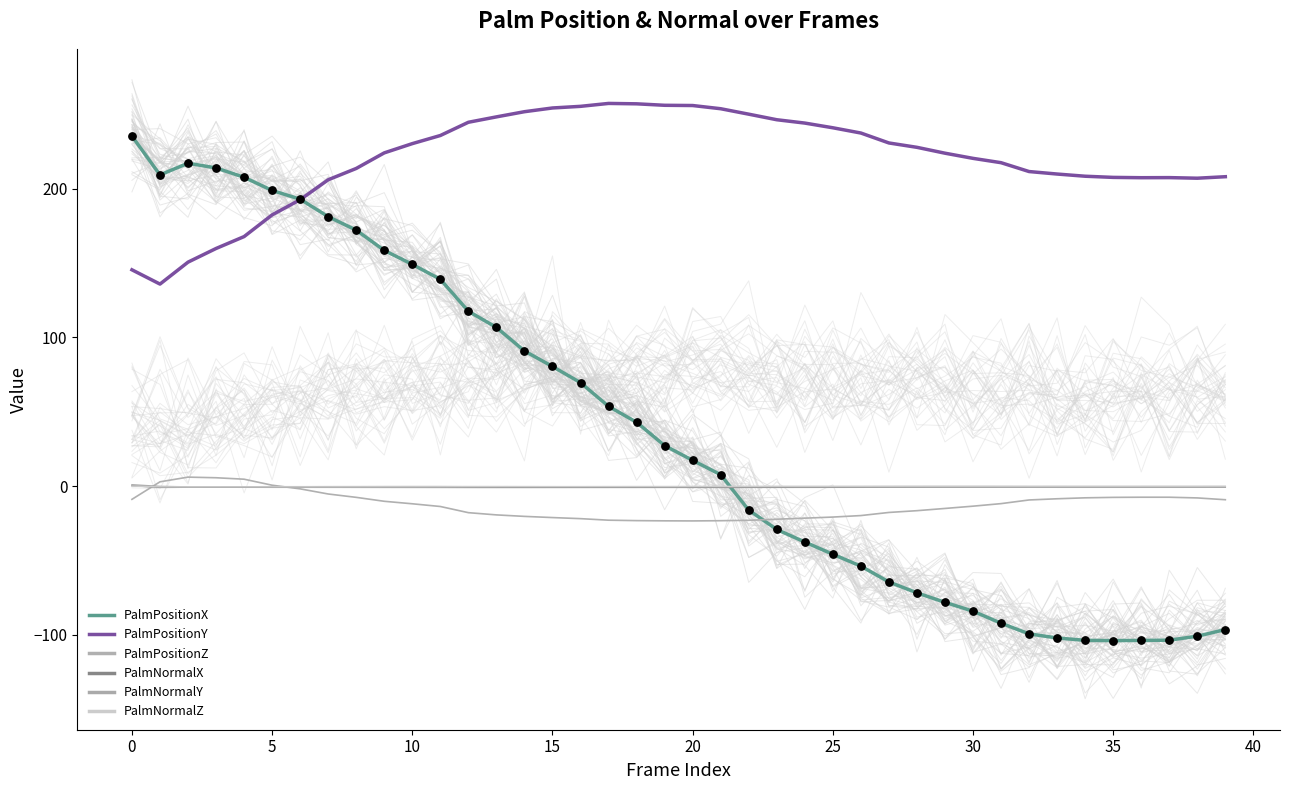

Which series has the widest spread of Y values?

PalmPositionX